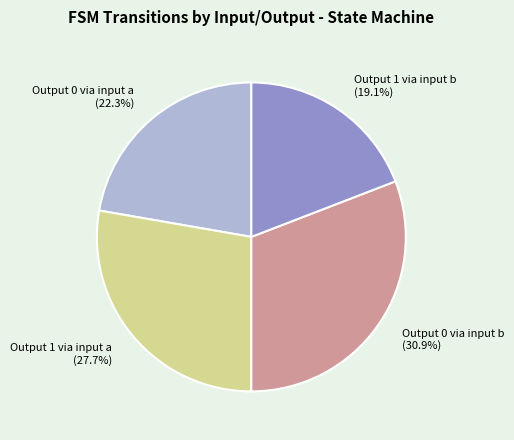

Combined, what portion of the pie is Output 0 via input a and Output 1 via input b?

41.4%